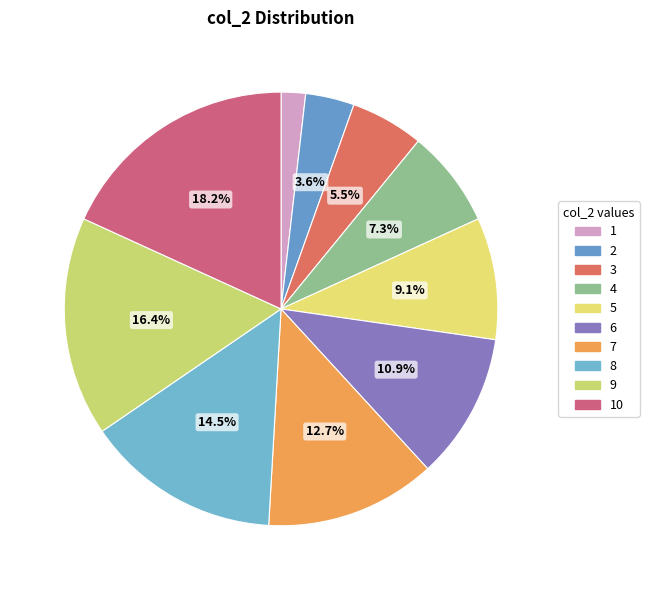

To the nearest percent, what is the difference between the 9 and 2 slice percentages?

13%